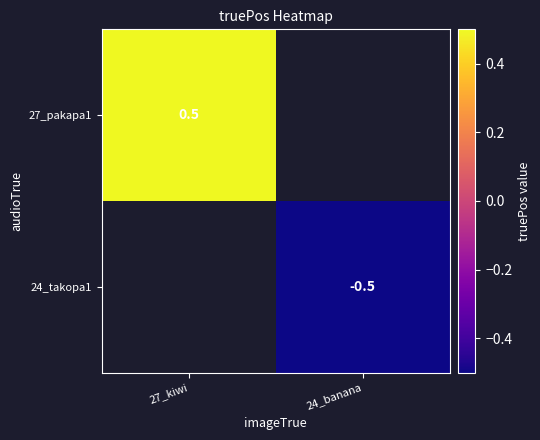

True or false: 24_takopa1 has a value of -0.5 at 24_banana.

True